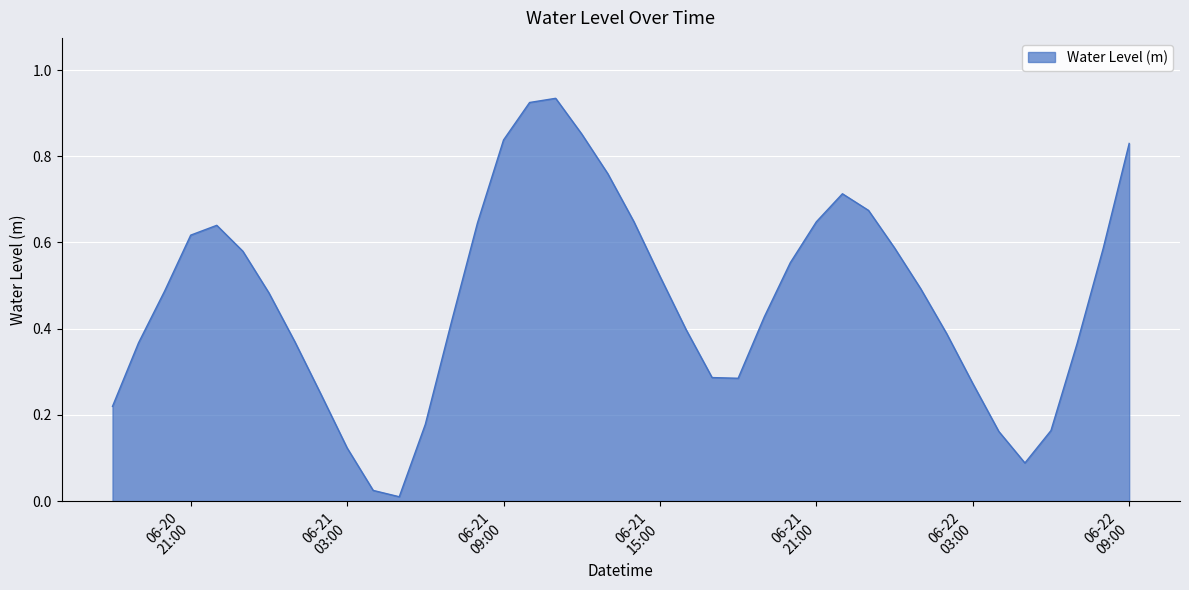

How many lines are shown in the chart?

1